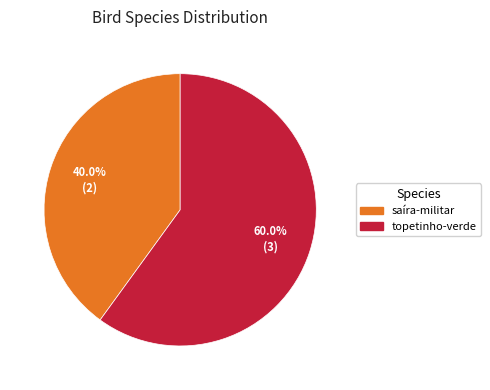

The topetinho-verde slice represents 60% of the pie. True or false?

True